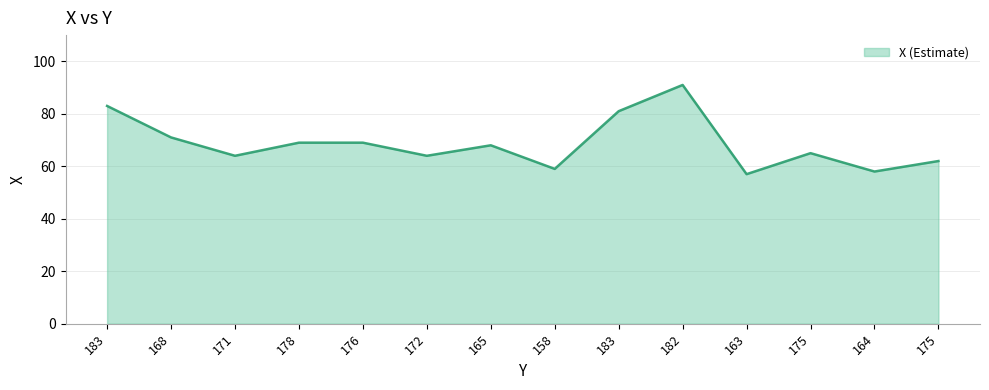

The chart shows a value of 64 at 171. True or false?

True